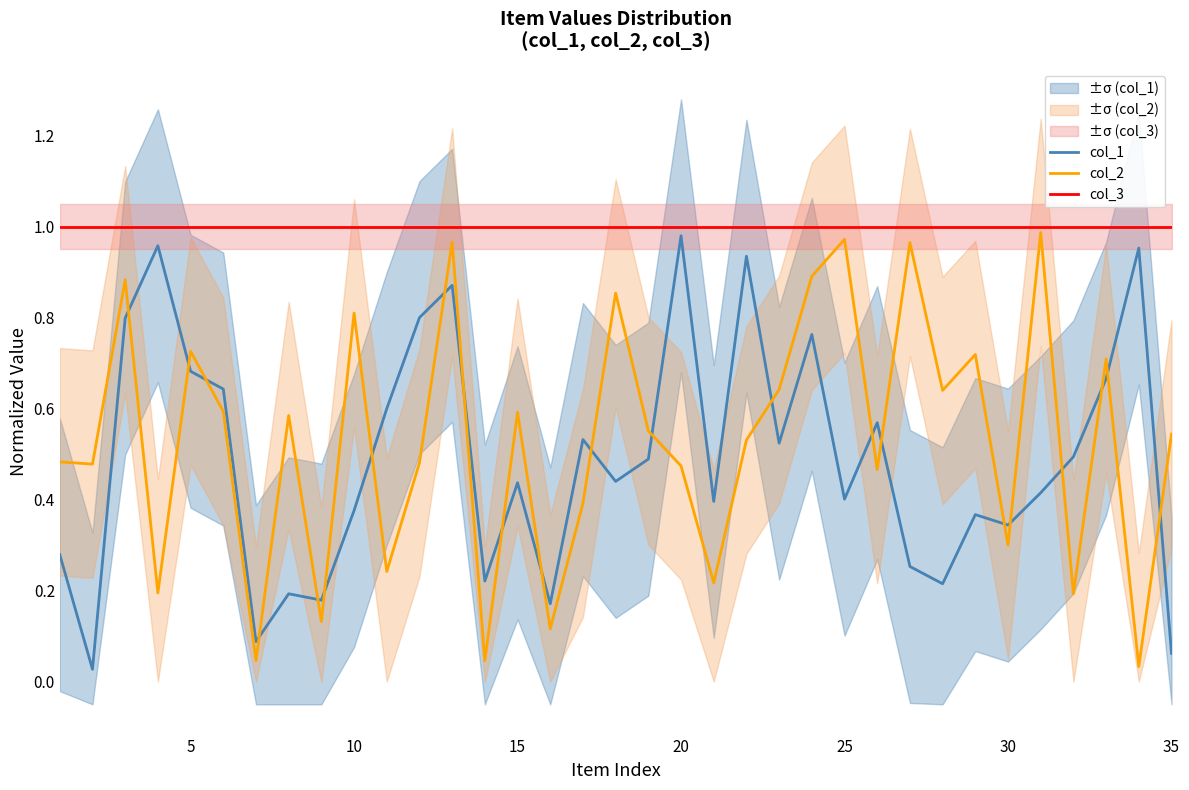

Reading right to left, extract all data points from this chart.

col_1: 0.1	1.0	0.7	0.5	0.4	0.3	0.4	0.2	0.3	0.6	0.4	0.8	0.5	0.9	0.4	1.0	0.5	0.4	0.5	0.2	0.4	0.2	0.9	0.8	0.6	0.4	0.2	0.2	0.1	0.6	0.7	1.0	0.8	0.0	0.3
col_2: 0.5	0.0	0.7	0.2	1.0	0.3	0.7	0.6	1.0	0.5	1.0	0.9	0.6	0.5	0.2	0.5	0.6	0.9	0.4	0.1	0.6	0.0	1.0	0.5	0.2	0.8	0.1	0.6	0.0	0.6	0.7	0.2	0.9	0.5	0.5
col_3: 1.0	1.0	1.0	1.0	1.0	1.0	1.0	1.0	1.0	1.0	1.0	1.0	1.0	1.0	1.0	1.0	1.0	1.0	1.0	1.0	1.0	1.0	1.0	1.0	1.0	1.0	1.0	1.0	1.0	1.0	1.0	1.0	1.0	1.0	1.0